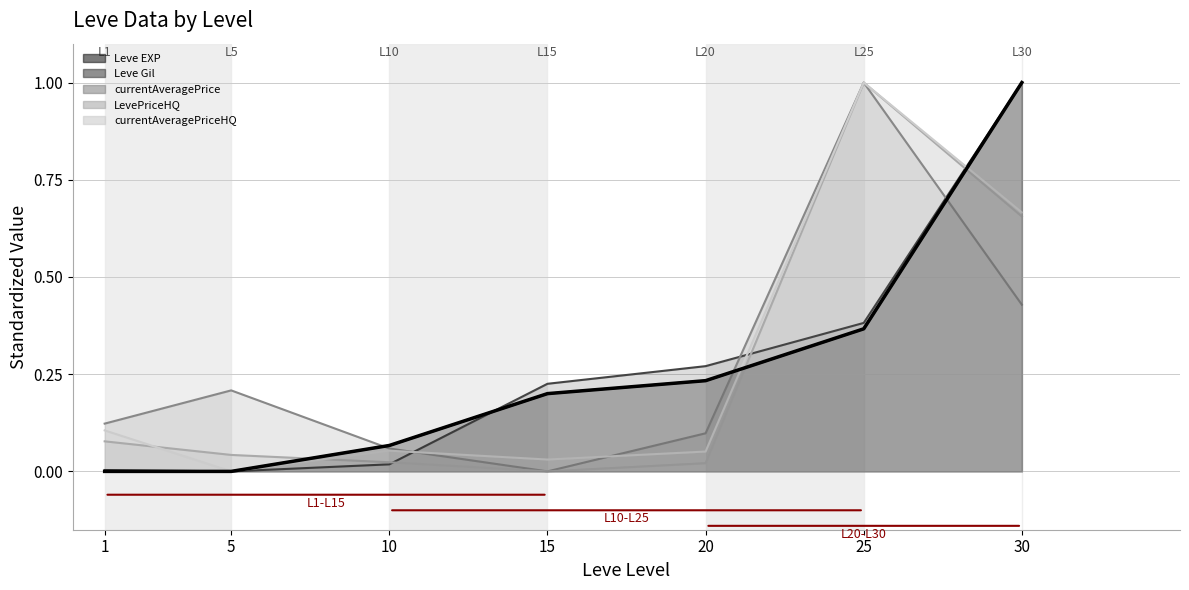

What is the difference between the second highest and second lowest values?

0.4